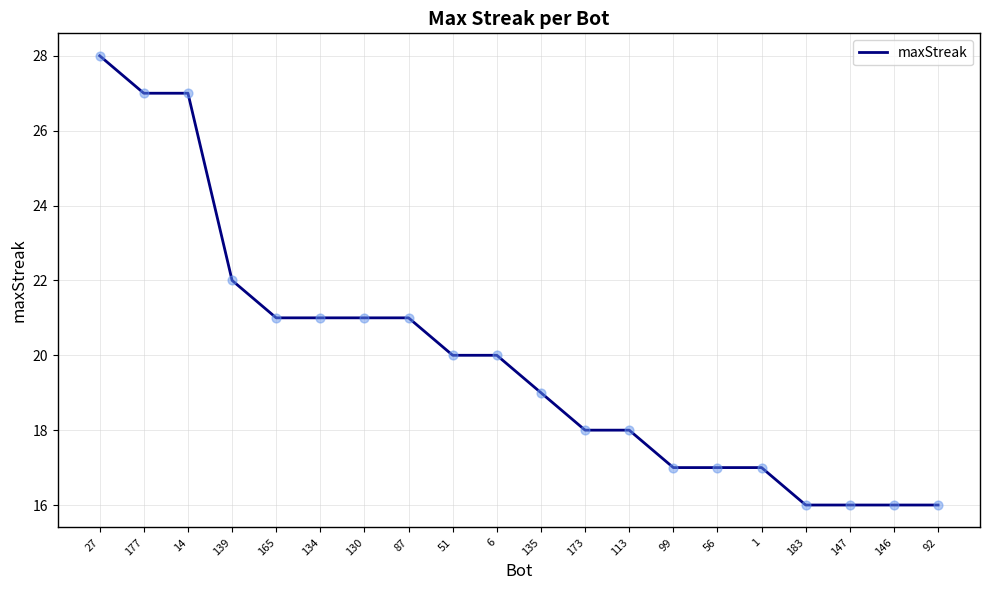

What is the change in value from 6 to 56?

-3